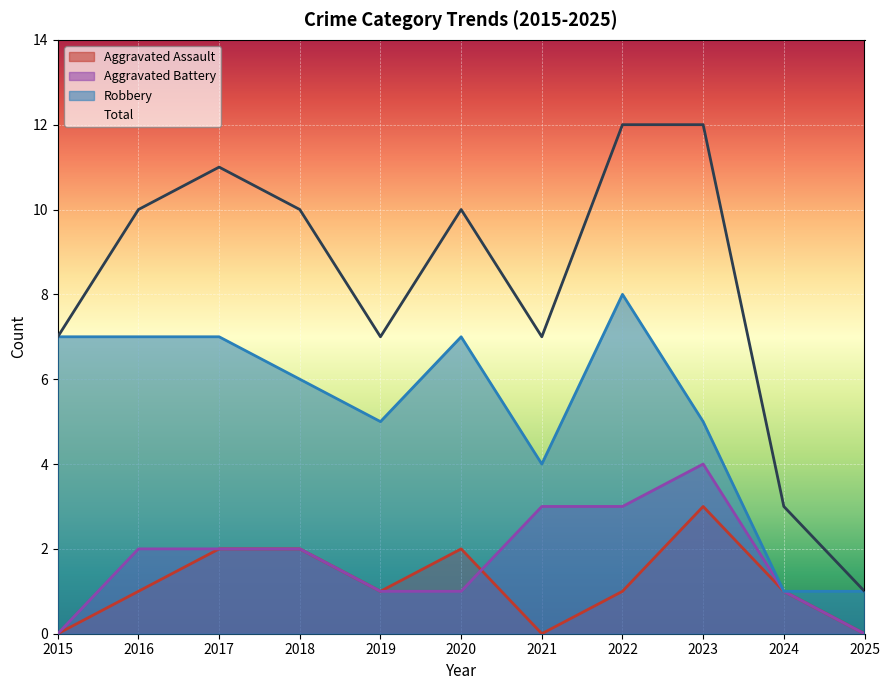

Which series has the largest total across all categories?

Total